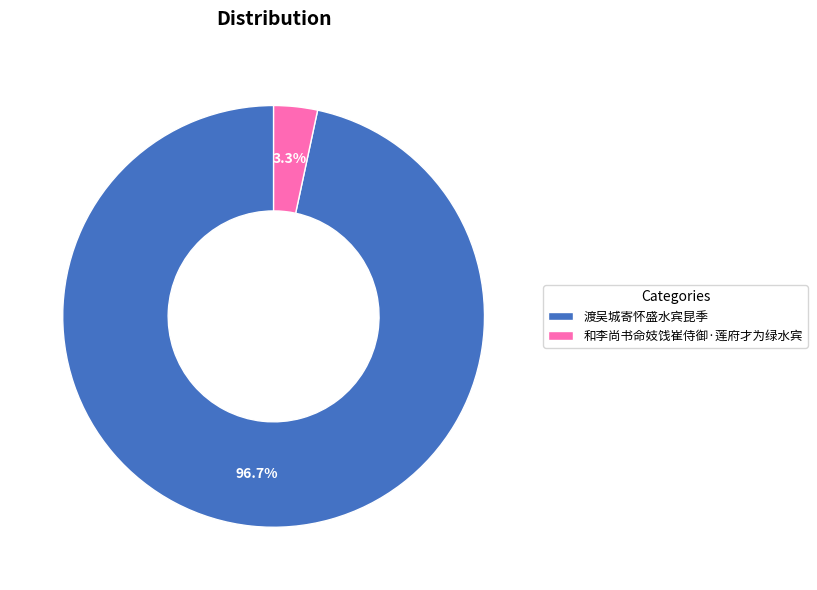

Count the number of slices in the pie.

2